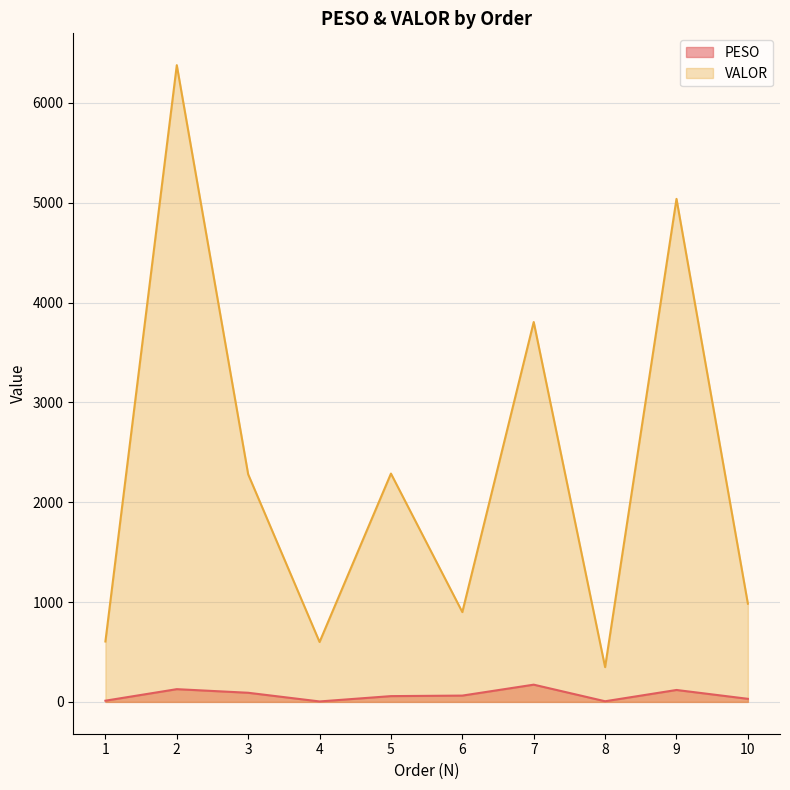

In PESO, how many points are lower than both neighbors (excluding endpoints)?

2